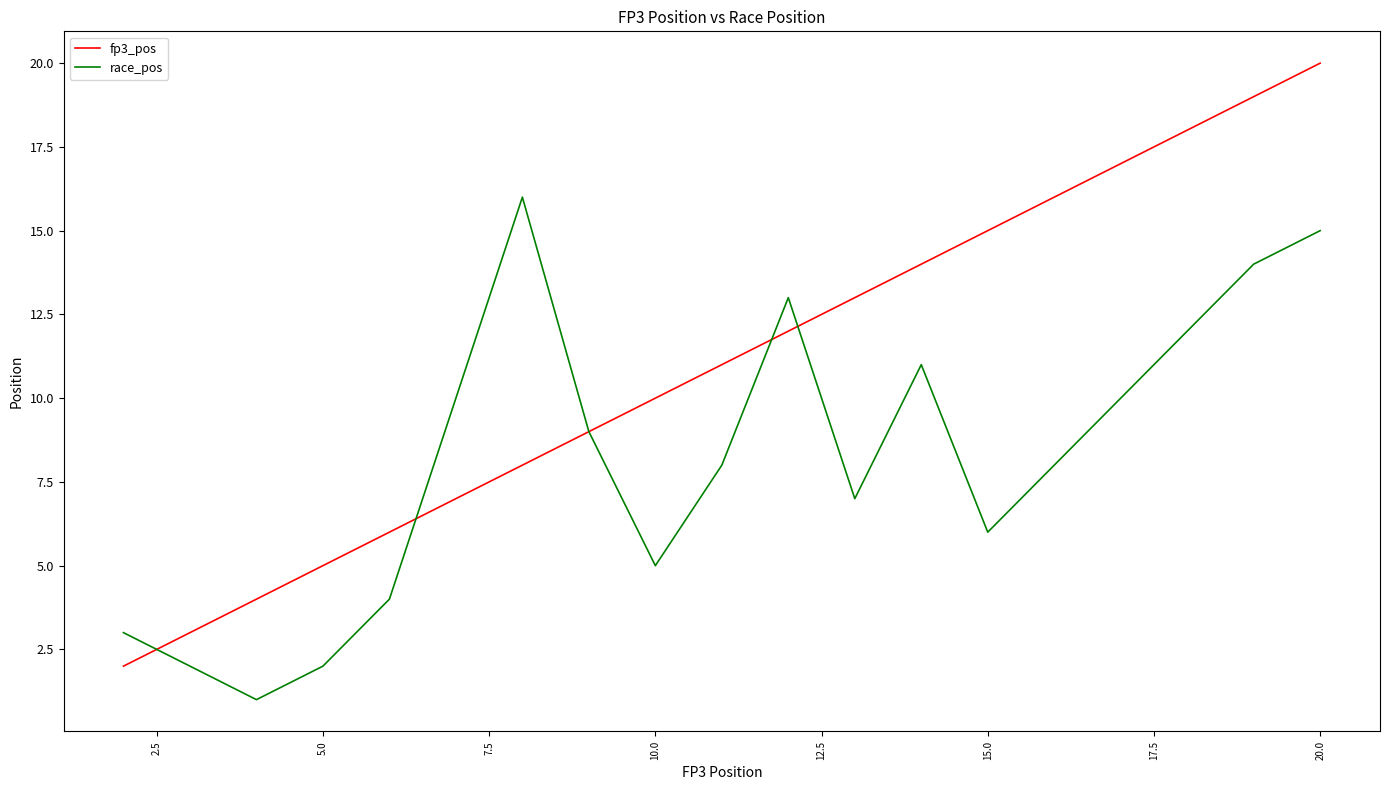

Which series has the largest total across all categories?

fp3_pos